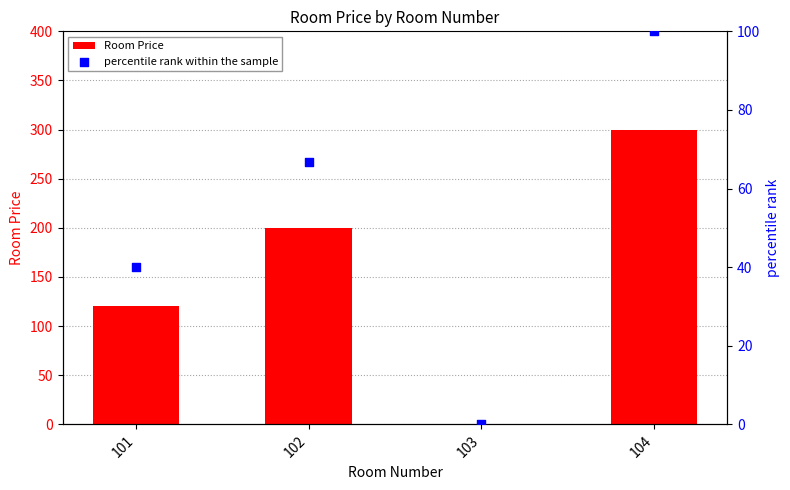

Which series reaches the maximum Y coordinate?

Room Price